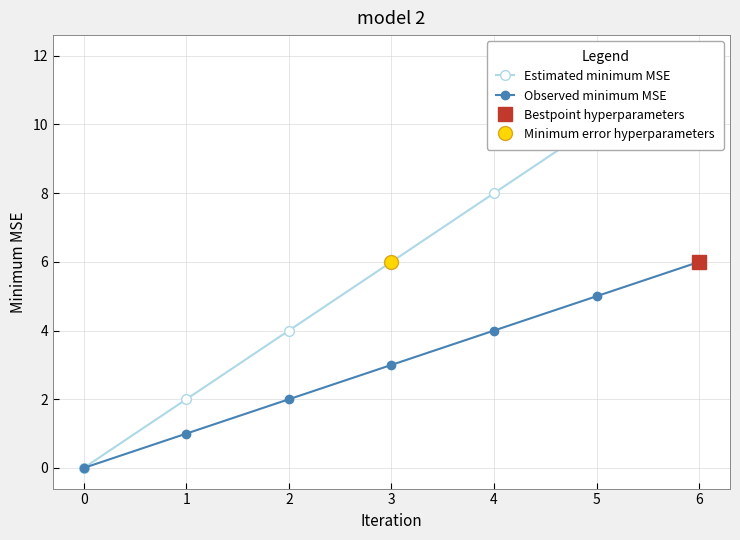

What is the value of the Estimated minimum MSE point at the 3rd from the left?

4